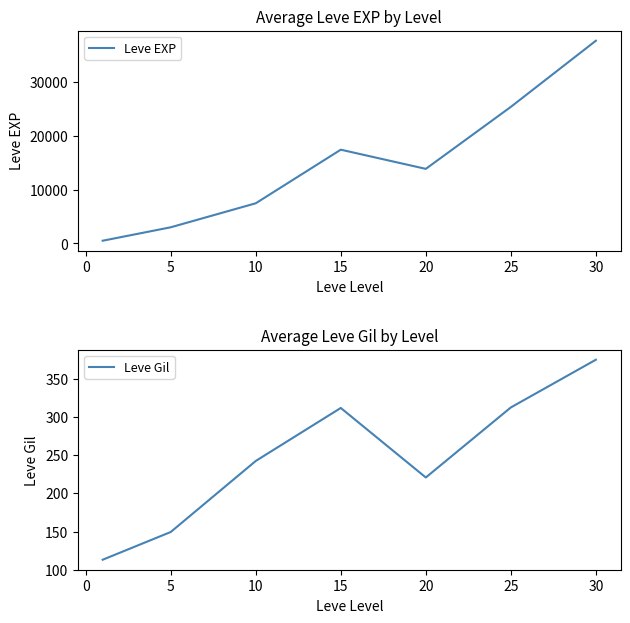

Reading left to right, what are all the values shown in this chart?

Leve EXP: 510.2	3008.3	7475.0	17445.0	13876.7	25410.0	37715.0
Leve Gil: 113.0	149.3	242.5	312.0	220.8	312.7	375.2